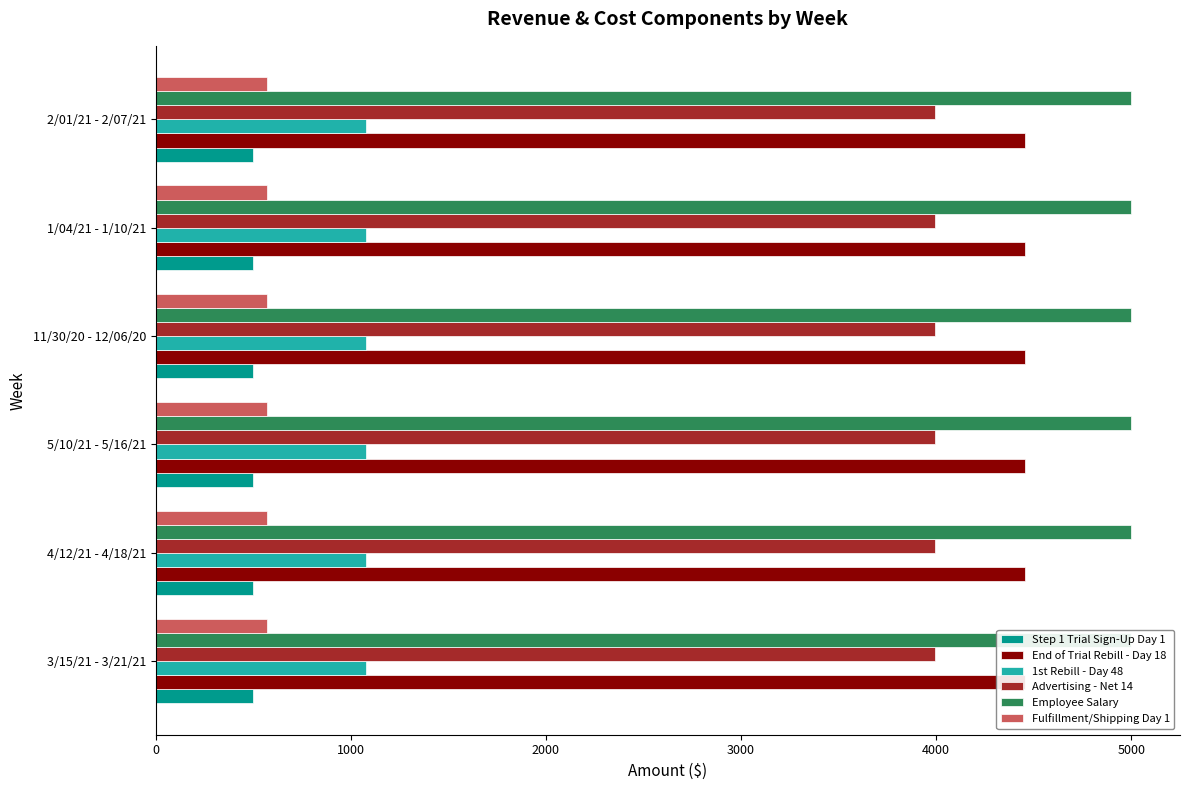

How many bars are there in total?

36